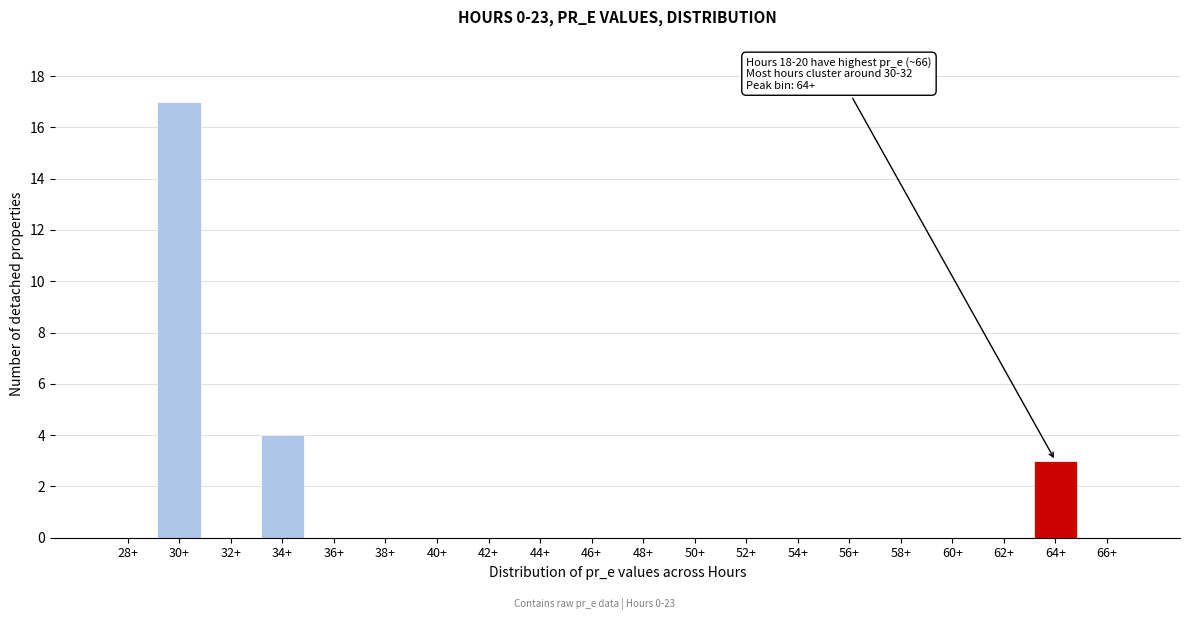

Reading left to right, transcribe all the data shown in this chart.

28+=0	30+=17	32+=0	34+=4	36+=0	38+=0	40+=0	42+=0	44+=0	46+=0	48+=0	50+=0	52+=0	54+=0	56+=0	58+=0	60+=0	62+=0	64+=3	66+=0